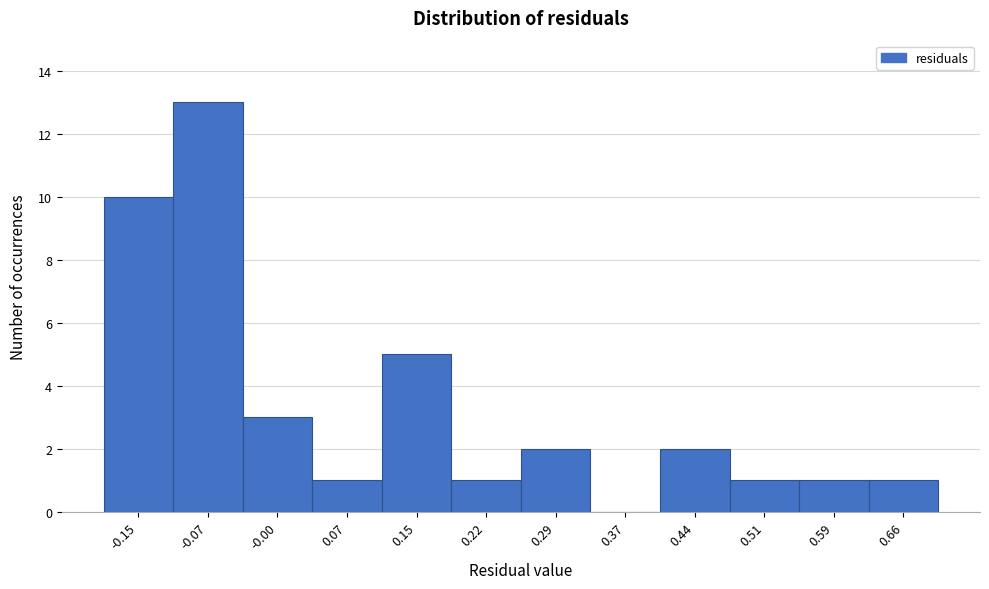

Reading left to right, list every bar in this chart as the range it spans on the x-axis followed by its height. Neither the bar edges nor the heights are printed on the chart, so give them approximately, as read against the axes.

-0.18 to -0.11: 10
-0.11 to -0.04: 13
-0.04 to 0.04: 3
0.04 to 0.11: 1
0.11 to 0.18: 5
0.18 to 0.26: 1
0.26 to 0.33: 2
0.33 to 0.40: 0
0.40 to 0.48: 2
0.48 to 0.55: 1
0.55 to 0.63: 1
0.63 to 0.70: 1